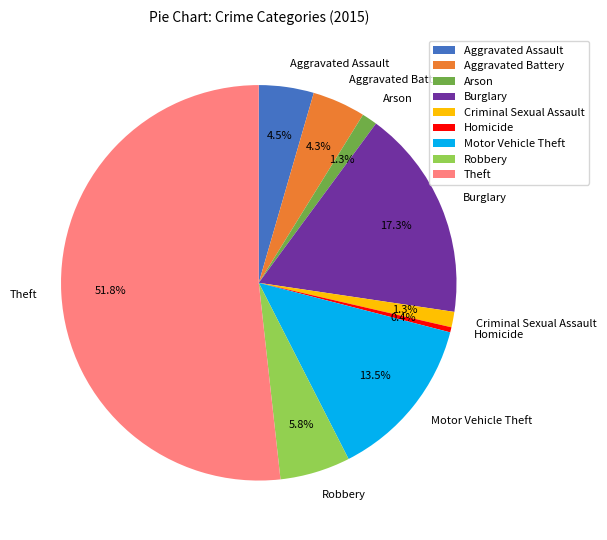

What is the majority slice?

Theft